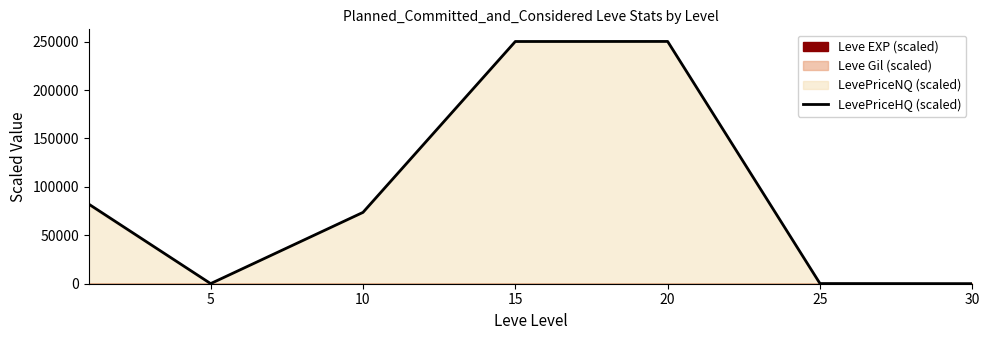

What is the change in value from 5 to 10?

+73540.3